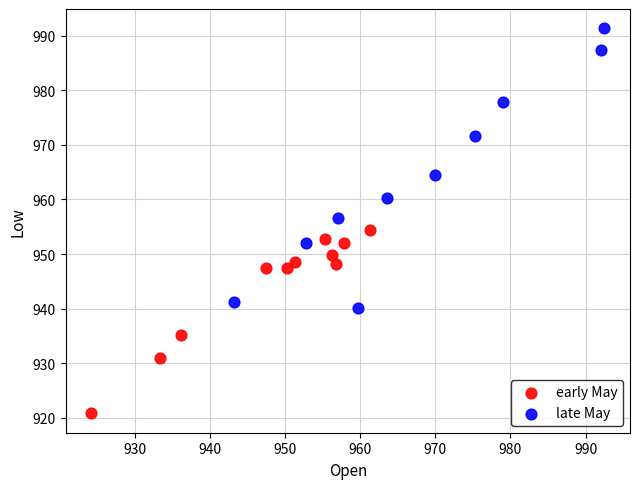

Which series has the largest Y range (max minus min)?

late May